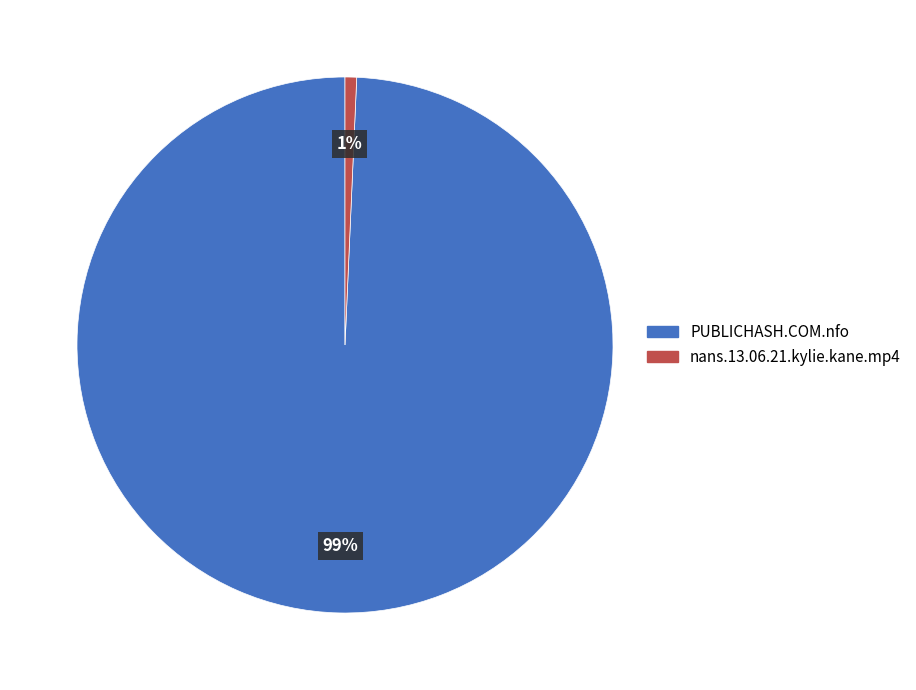

Combined, do PUBLICHASH.COM.nfo and nans.13.06.21.kylie.kane.mp4 account for over 50%?

Yes